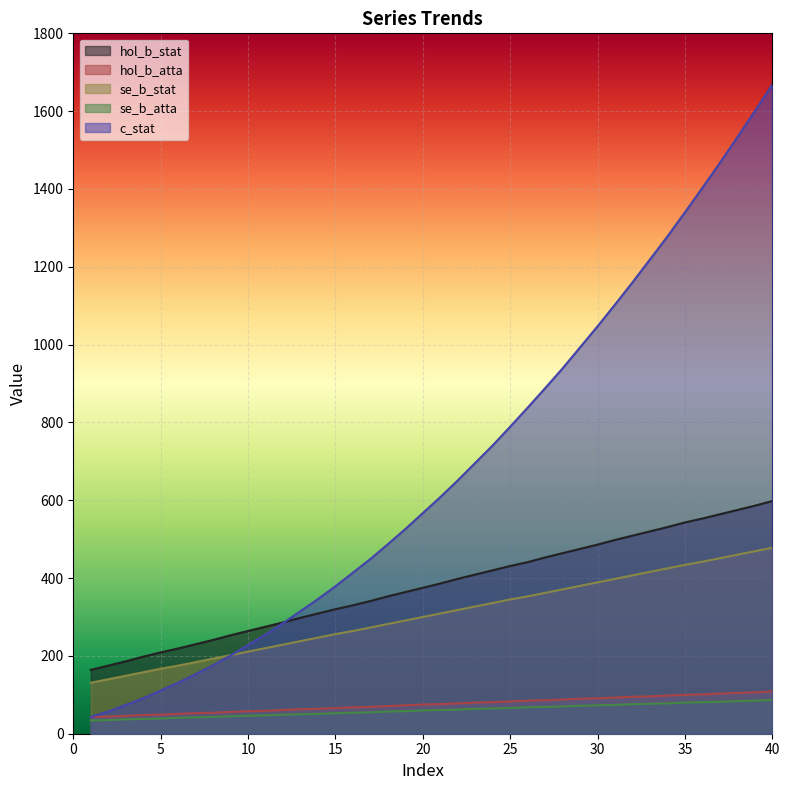

Between 34 and 40, which series saw the biggest shift?

c_stat